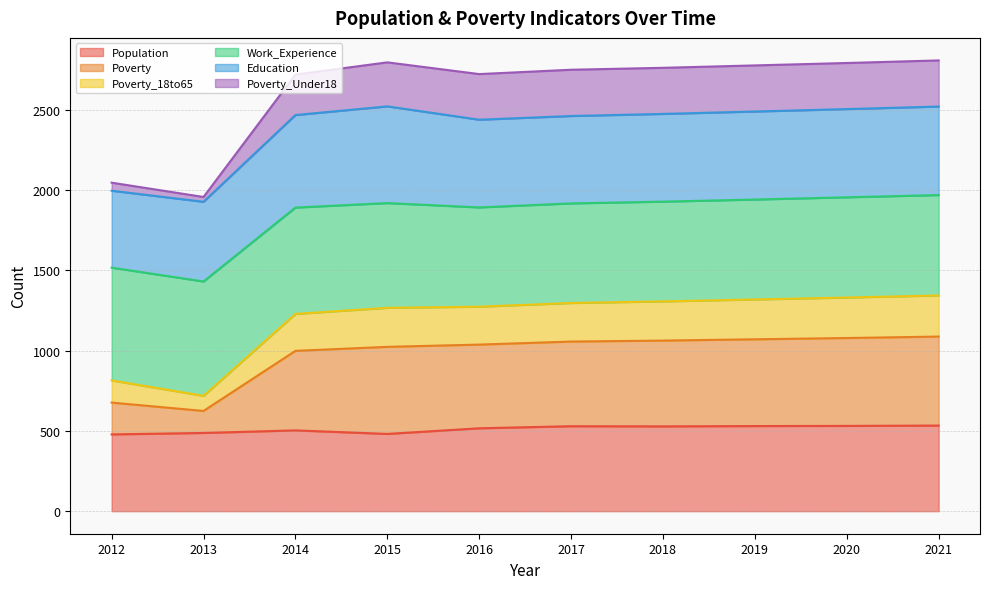

True or false: Population has a value of 503 at 2014.

True